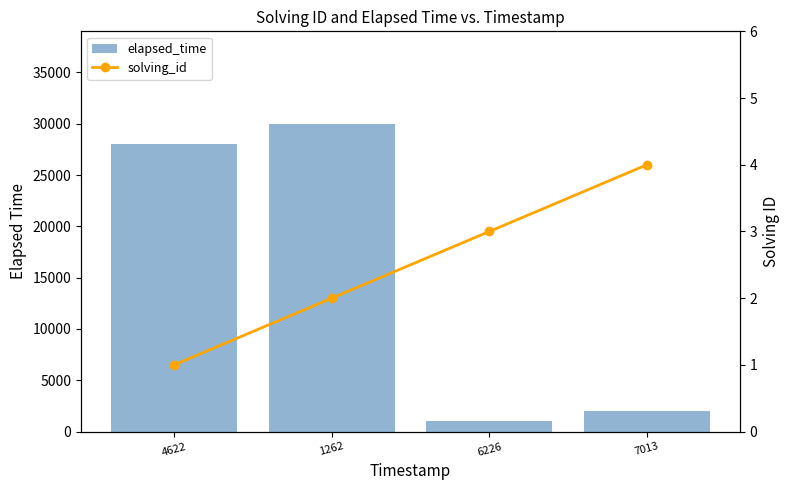

List the labels in order of elapsed_time value, largest first.

1262, 4622, 7013, 6226